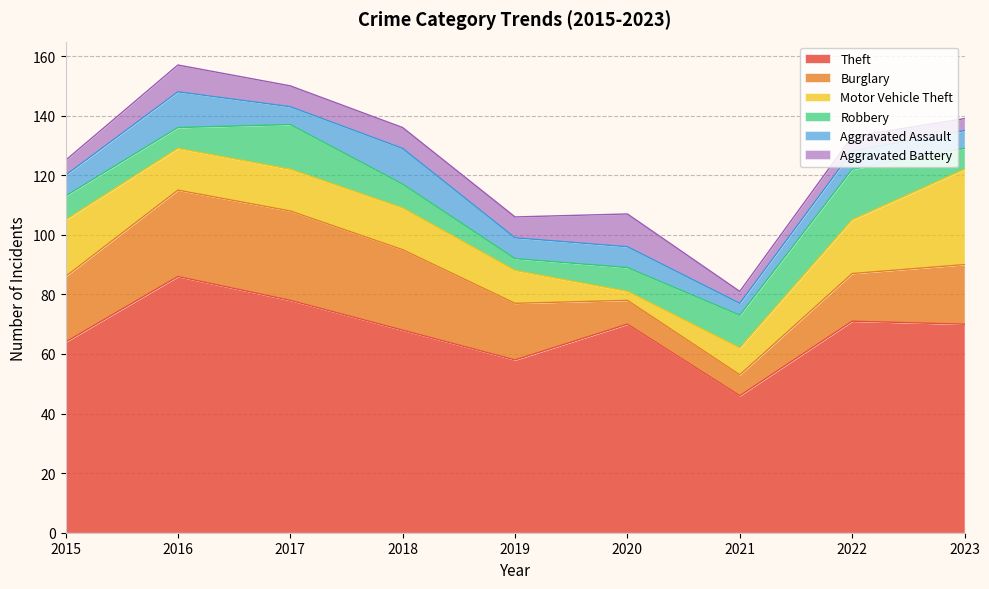

Does the chart display data point markers on the line(s)?

No